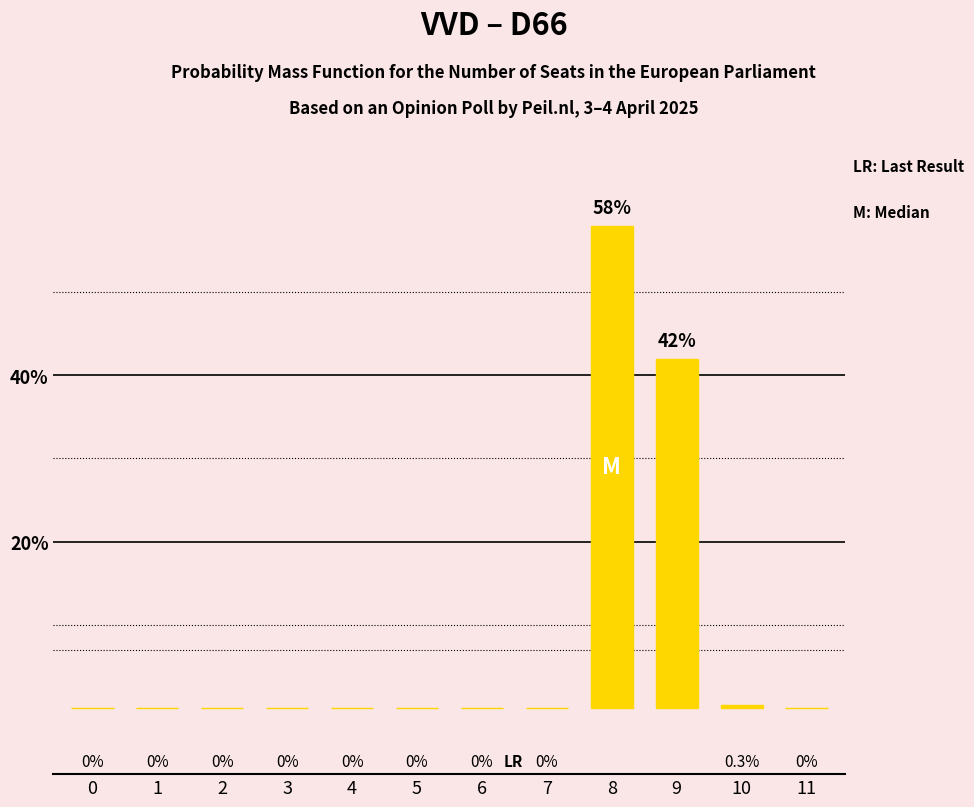

True or false: the data shows 20.8 at 7.

False